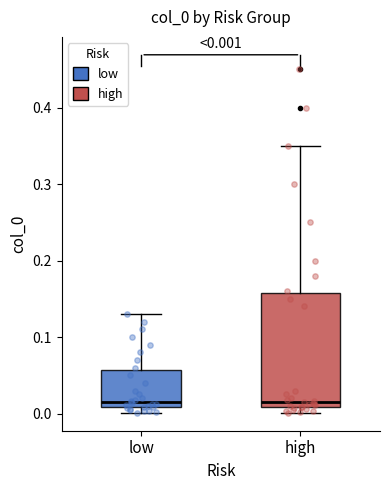

Which box is the tallest, from its lower edge to its upper edge?

high